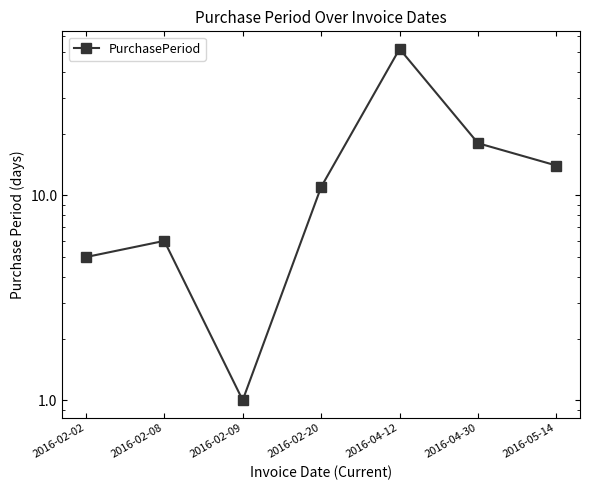

What is the change in value from 2016-02-02 to 2016-04-12?

+47